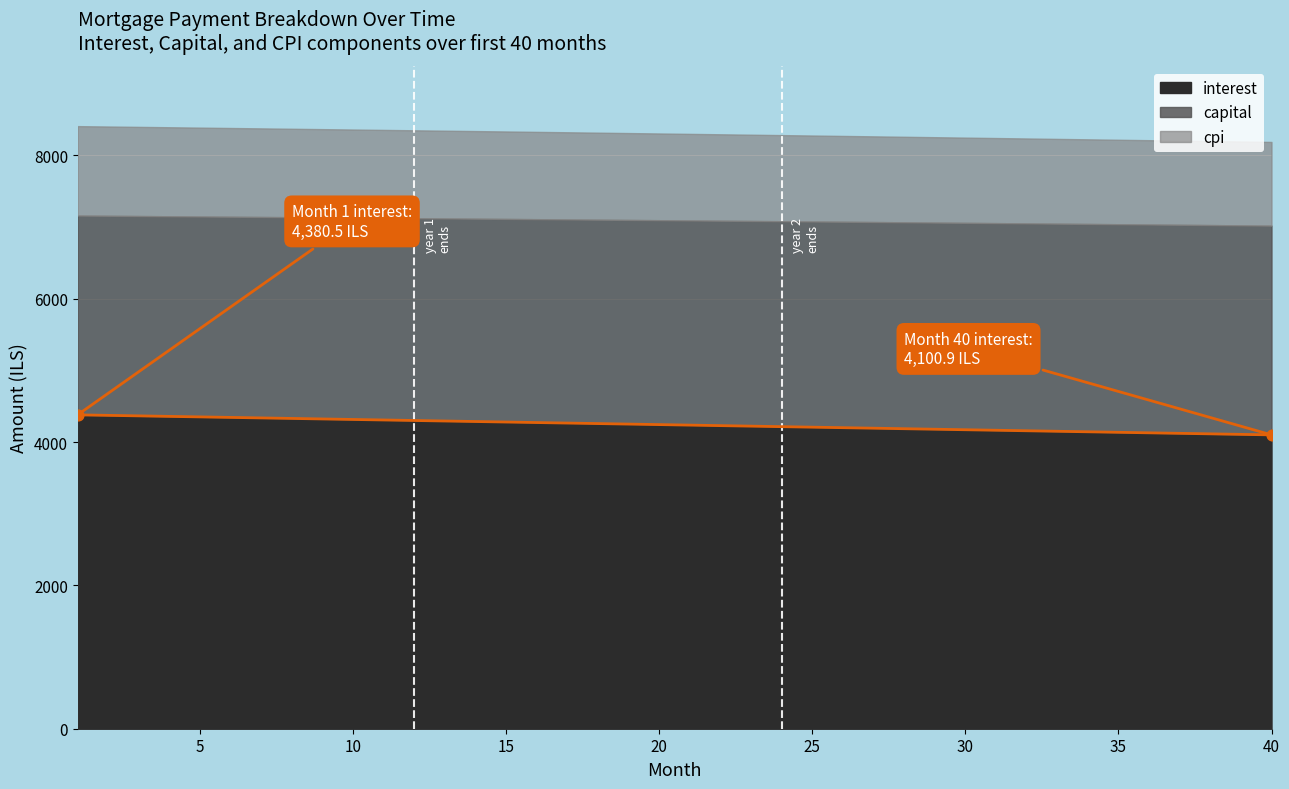

What is the average X value?

20.5